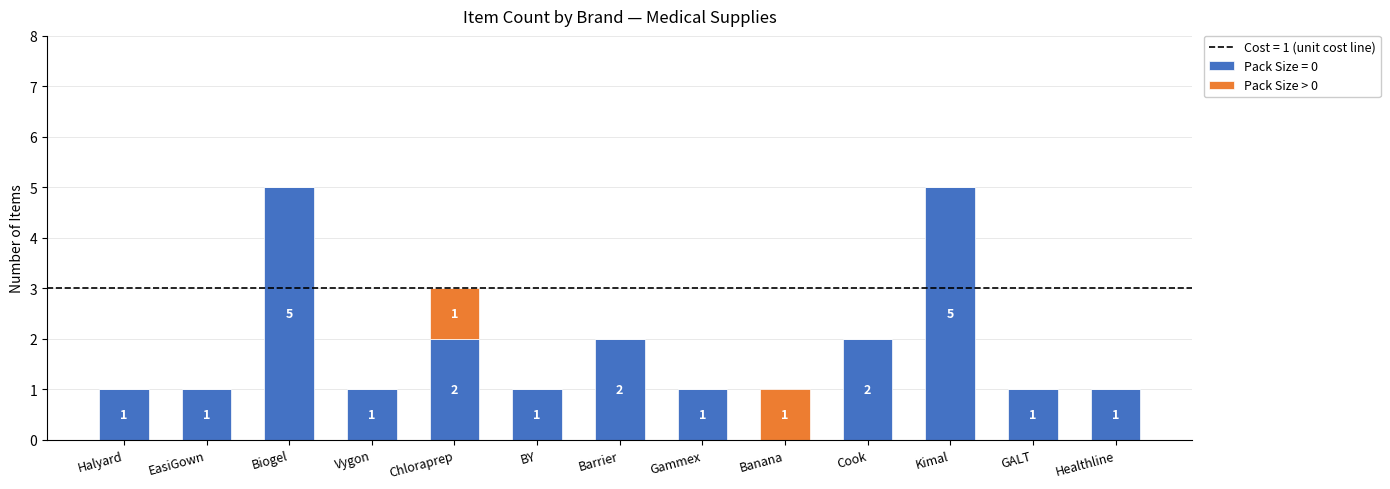

What is the sum of all Pack Size = 0 values?

23